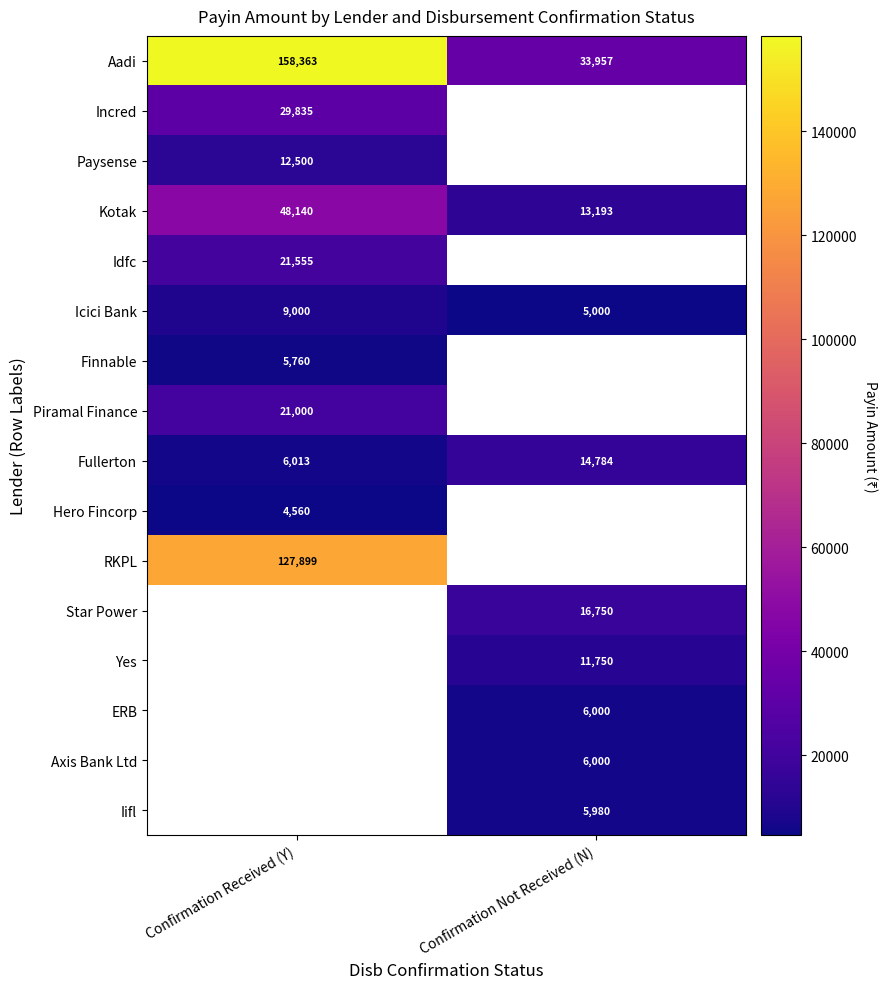

Which category has the highest value across all series?

Confirmation Received (Y)